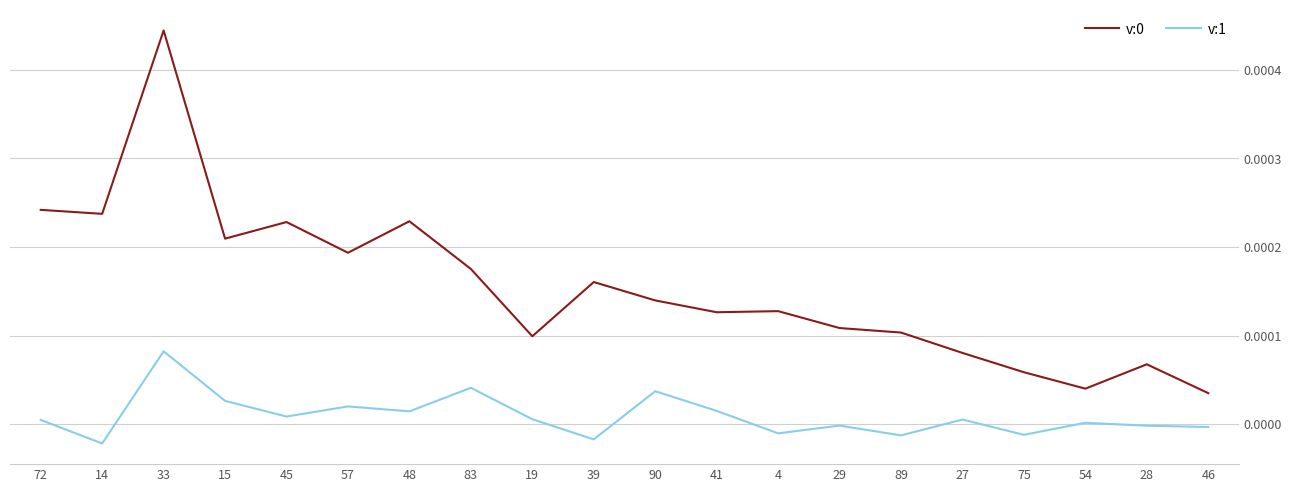

True or false: v:0 and v:1 cross at least once.

False